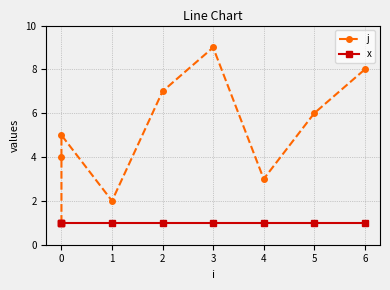

Rank the series by their average value, from lowest to highest.

x, j